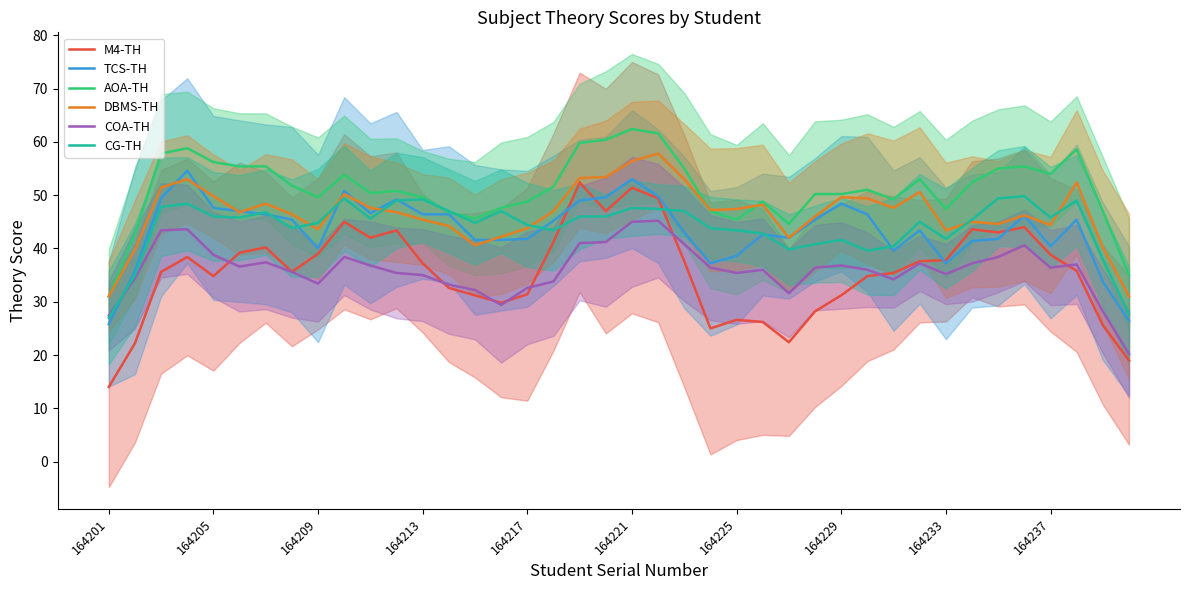

List the series in order of their peak value, lowest first.

COA-TH, CG-TH, M4-TH, TCS-TH, DBMS-TH, AOA-TH